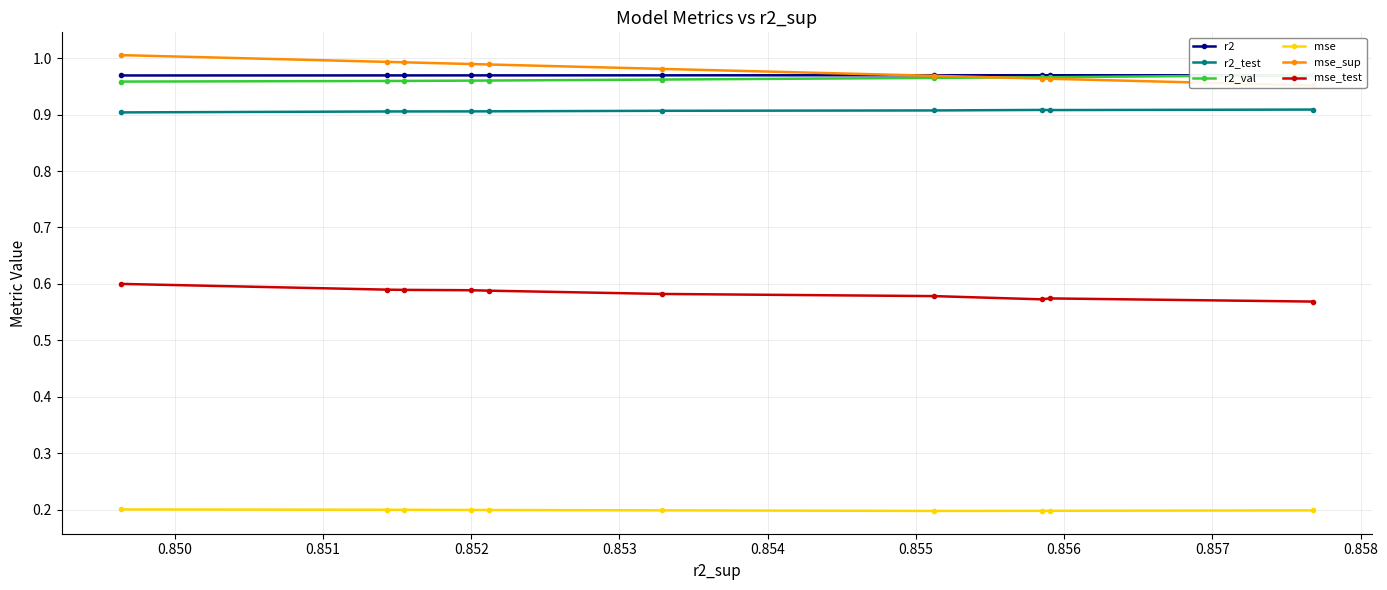

How many mse_test values are between 0 and 1?

10